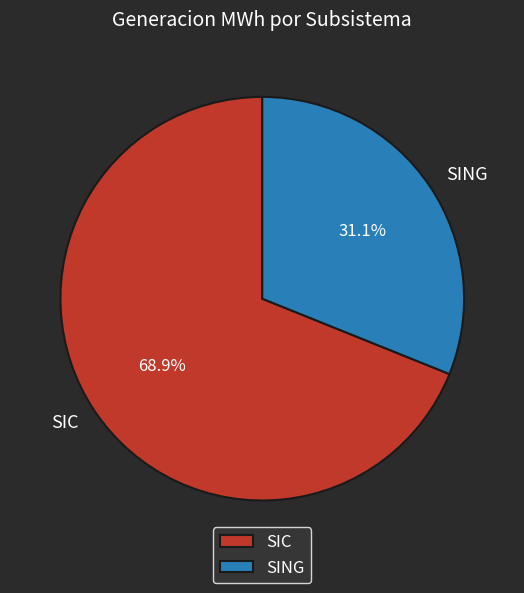

What is the ratio of the value at SING to the value at SIC?

0.5